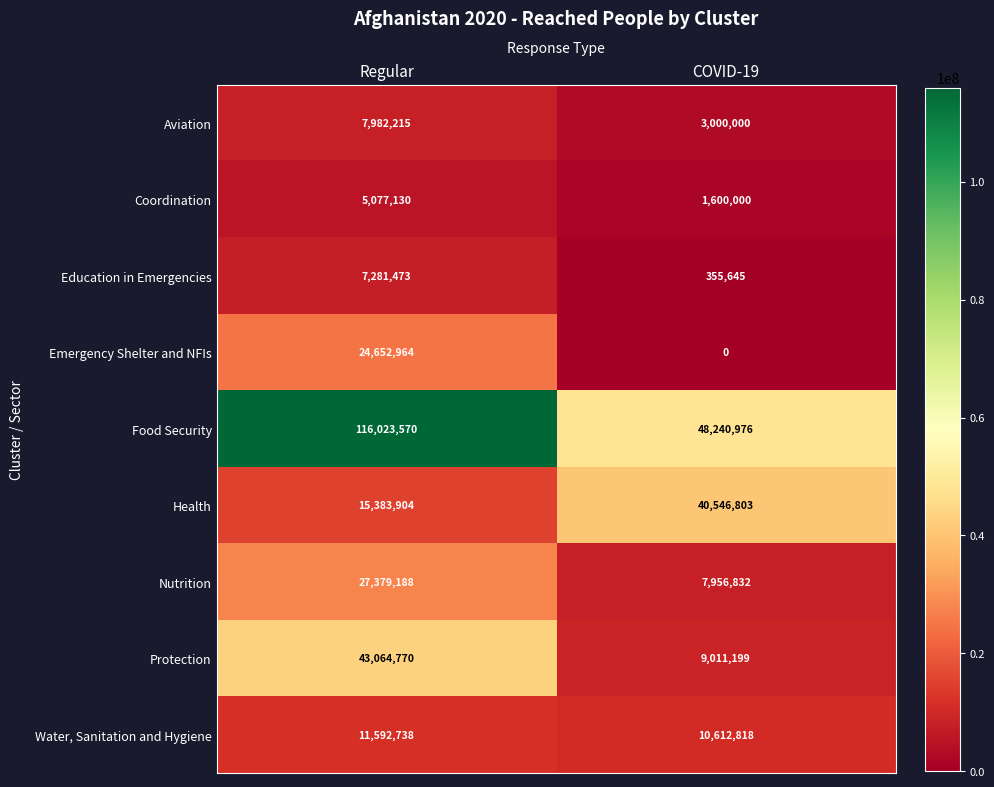

What is the sum of all Education in Emergencies values?

7637118